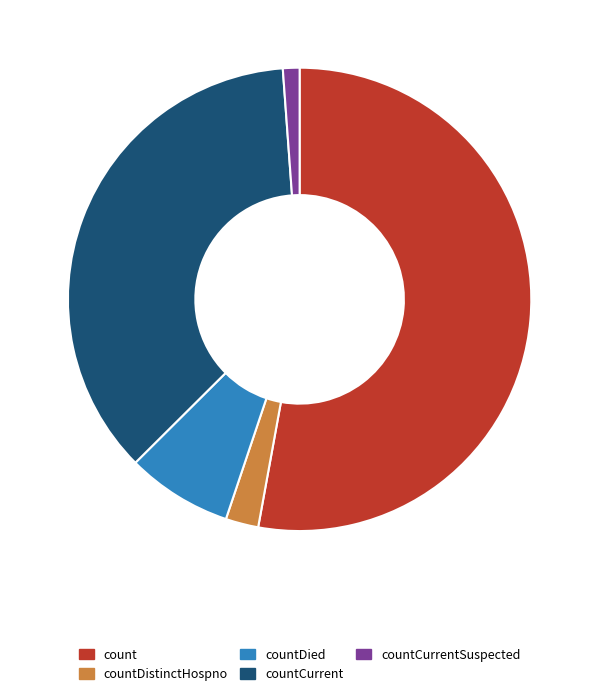

What is the smallest slice in the pie chart?

countCurrentSuspected